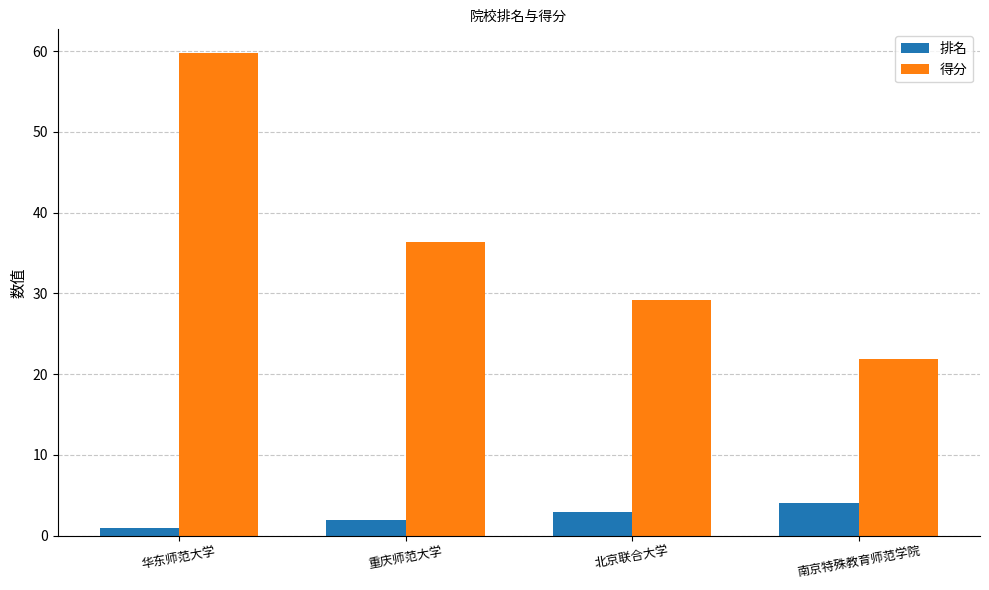

What is the label of the 3rd bar from the left?

北京联合大学